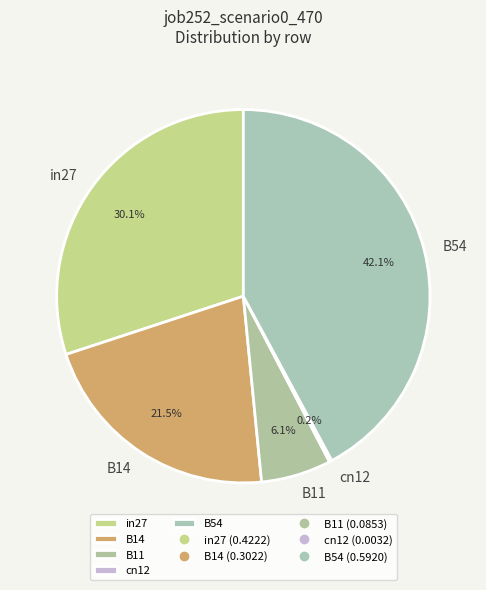

Is there any slice that represents more than half of the pie?

No